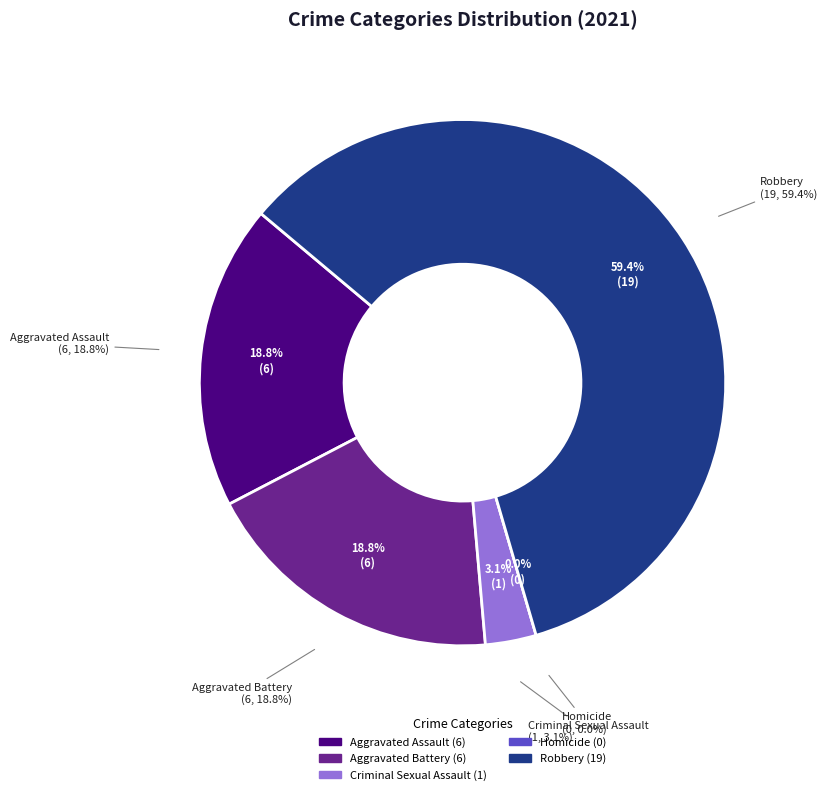

What is the change in value from Criminal Sexual Assault to Robbery?

+18